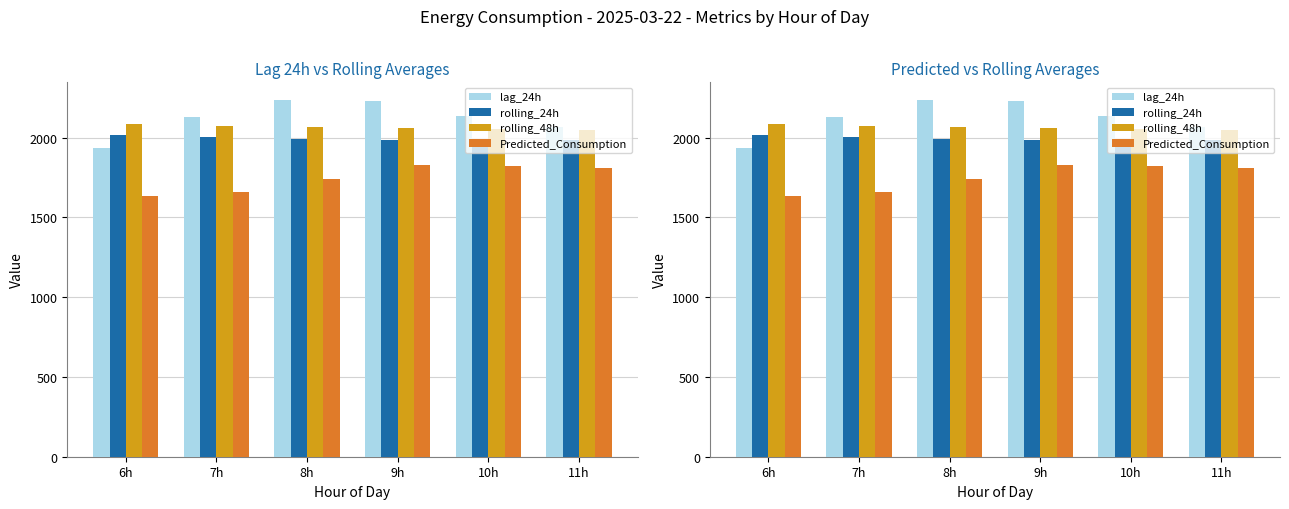

Which has a higher value, 7h or 8h?

8h